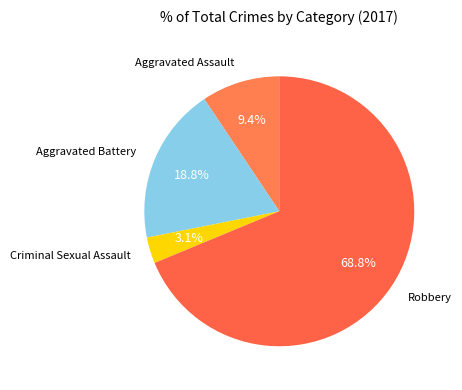

How many slices are in this pie chart?

4